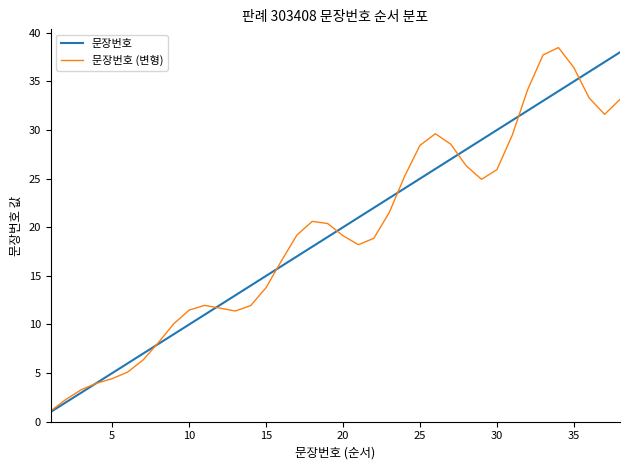

What is the lowest value of the 문장번호 series?

1.0